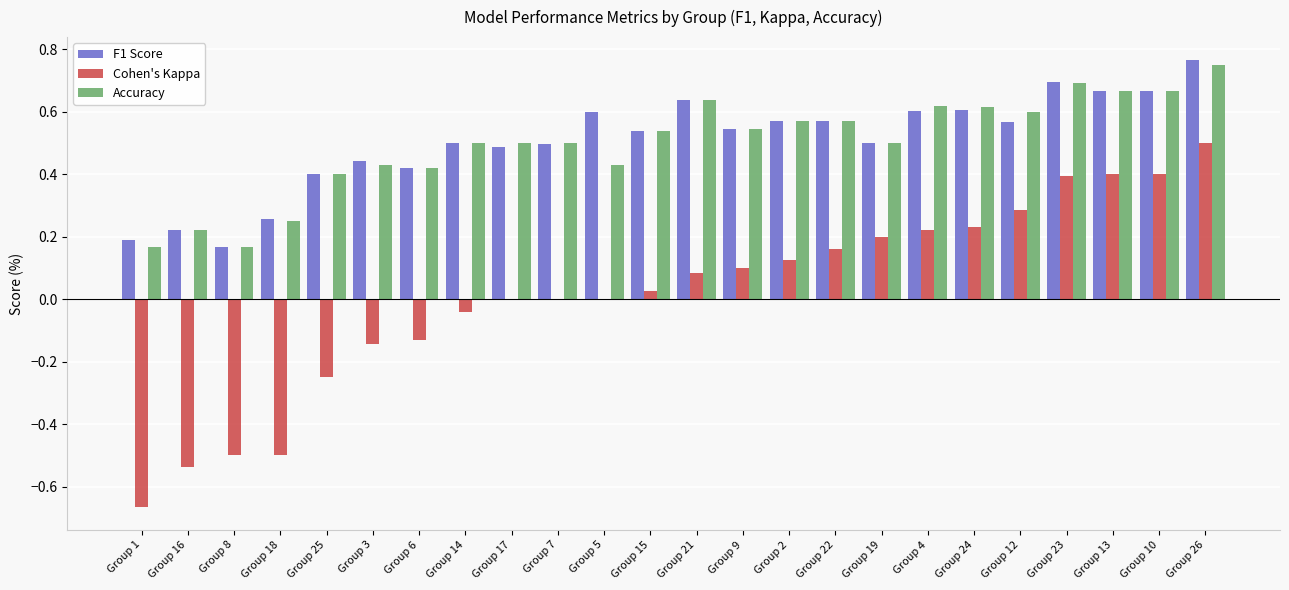

What is the sum of all Accuracy values?

12.0